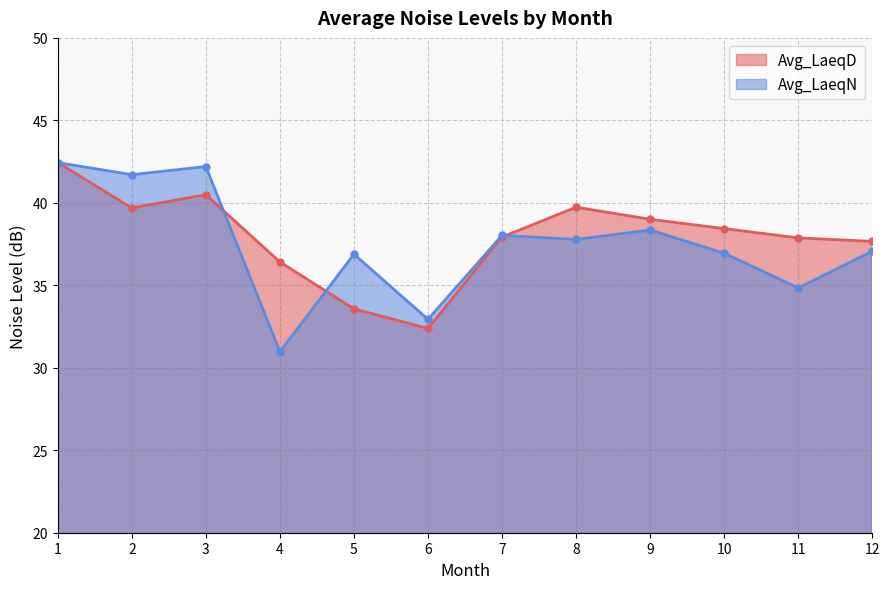

Rank the categories by Avg_LaeqN value from lowest to highest.

4, 6, 11, 5, 10, 12, 8, 7, 9, 2, 3, 1